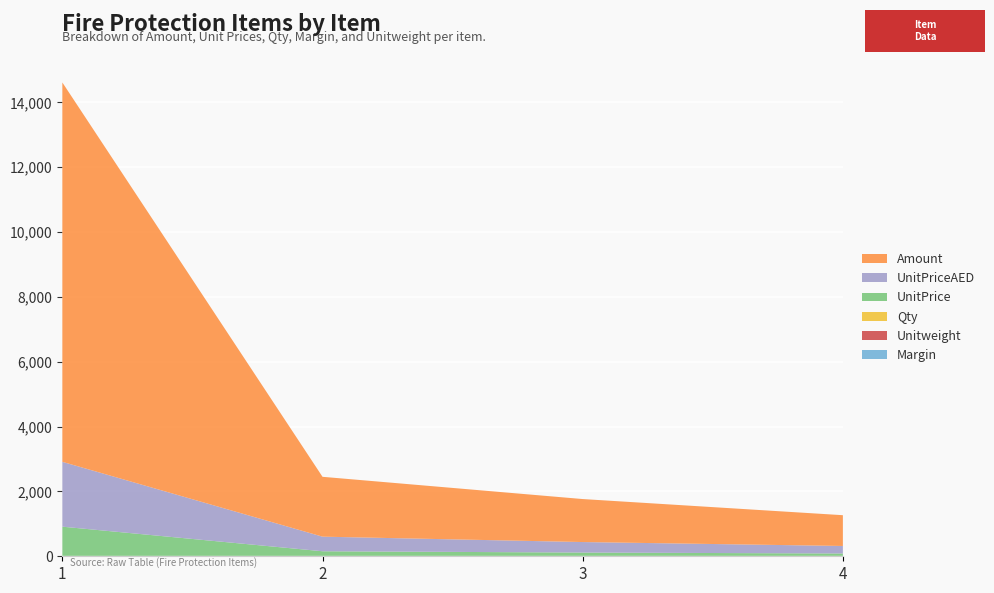

Reading right to left, what are all the values shown in this chart?

Margin: 0	0	0	0
Unitweight: 0	0	0	0
Qty: 13	13	13	13
UnitPrice: 73	102	142	900
UnitPriceAED: 232	324	450	2000
Amount: 949	1326	1846	11700